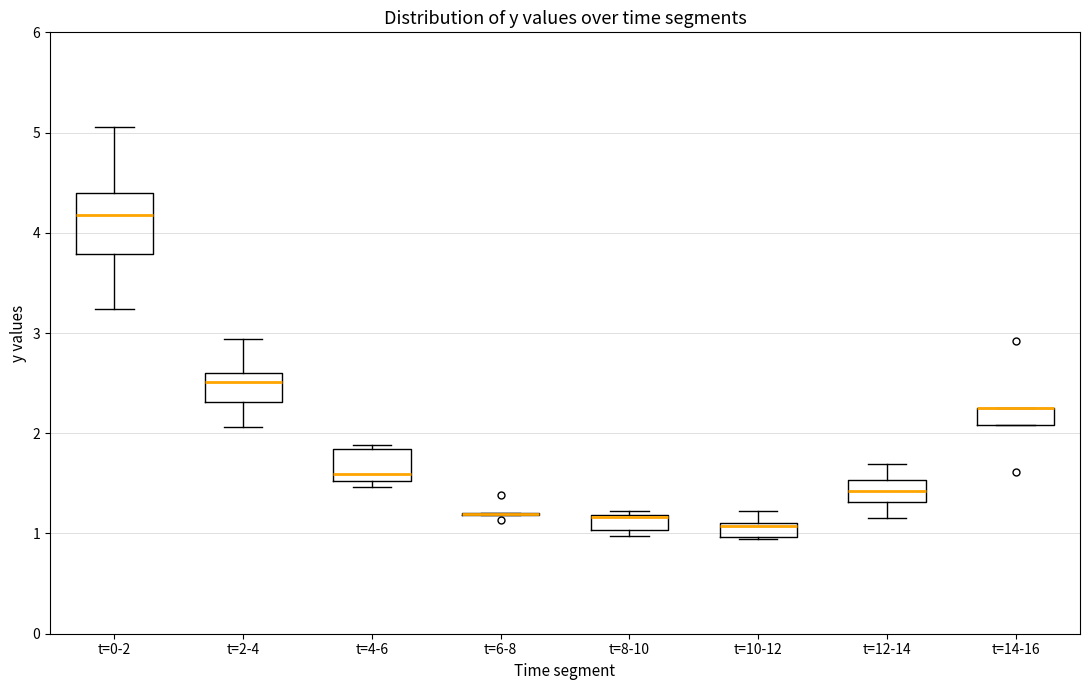

Comparing the boxes themselves (not the whiskers), which one is the tallest?

t=0-2